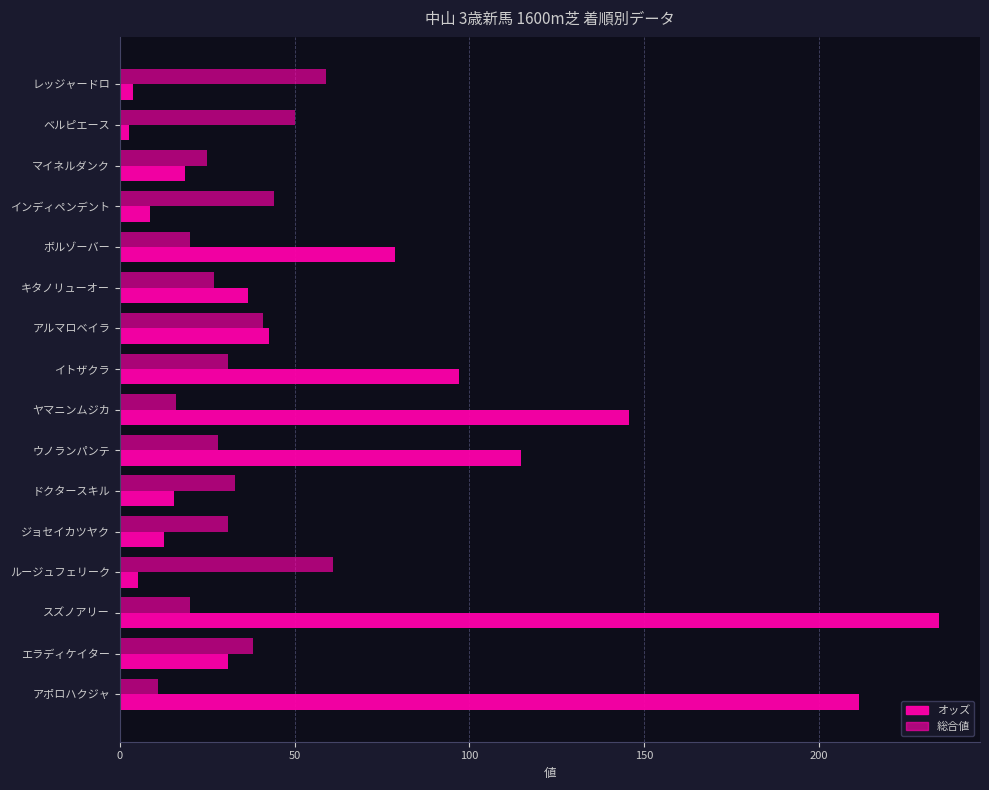

How many values in the オッズ series are below 36?

8